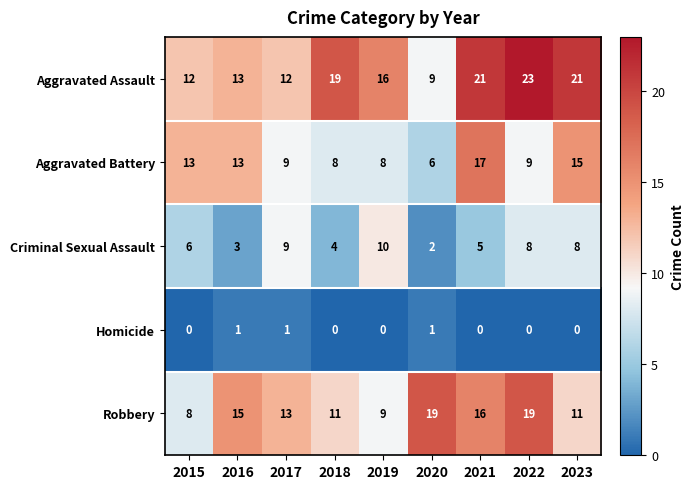

At which label does Aggravated Assault reach its peak?

2022